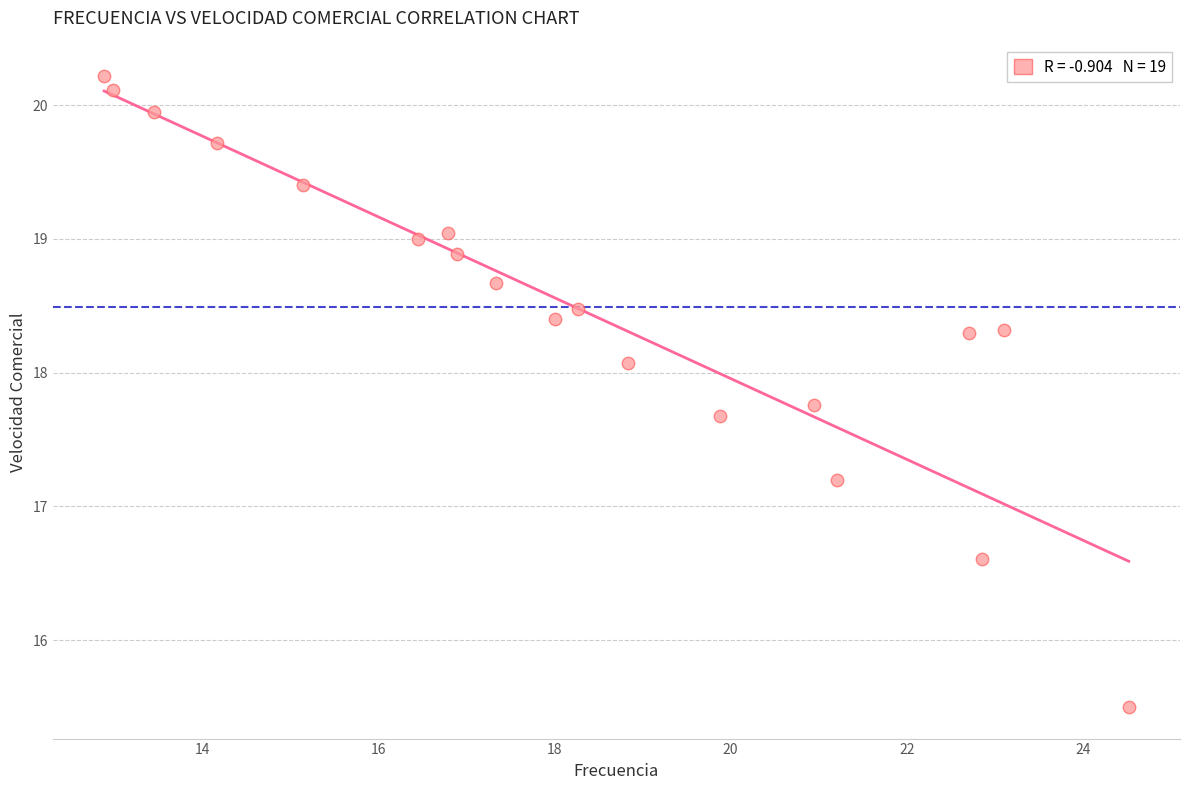

What Y value in the scatter plot is closest to 17?

17.2